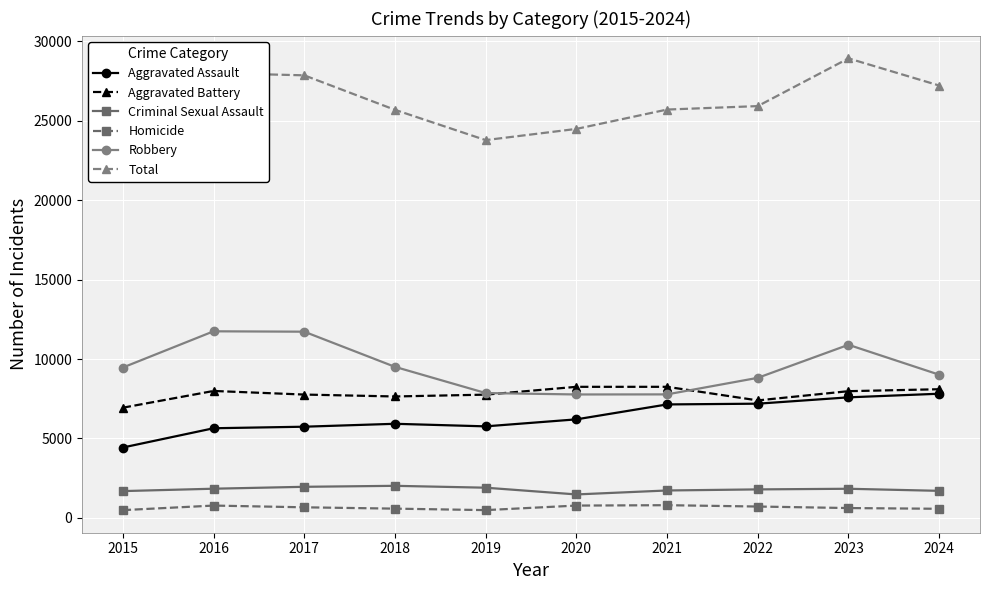

What is the highest value of the Homicide series?

802